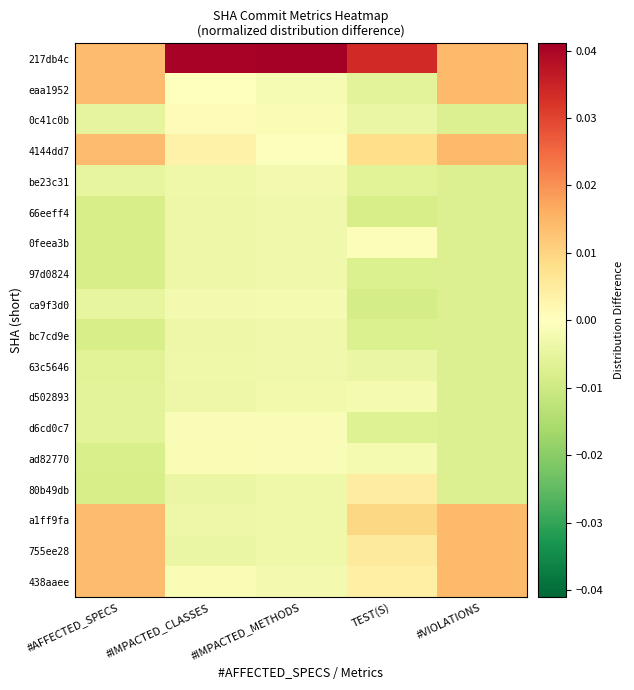

Which series has the widest spread of values?

217db4c